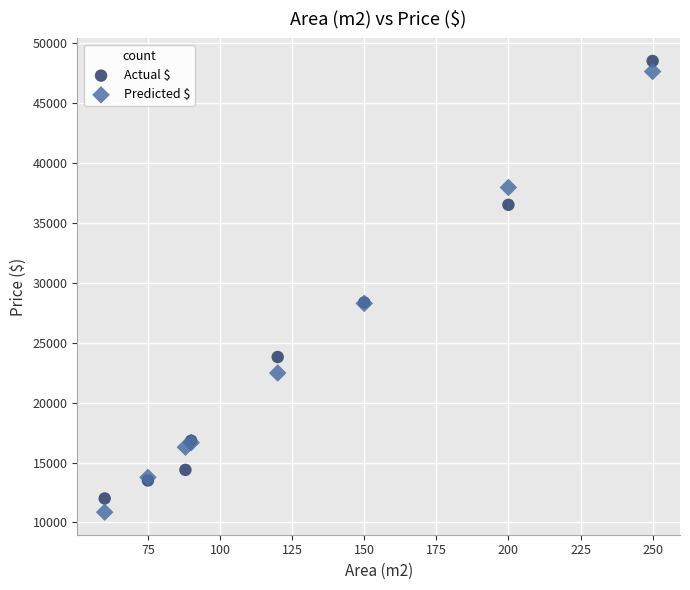

Which series reaches the maximum Y coordinate?

Actual $